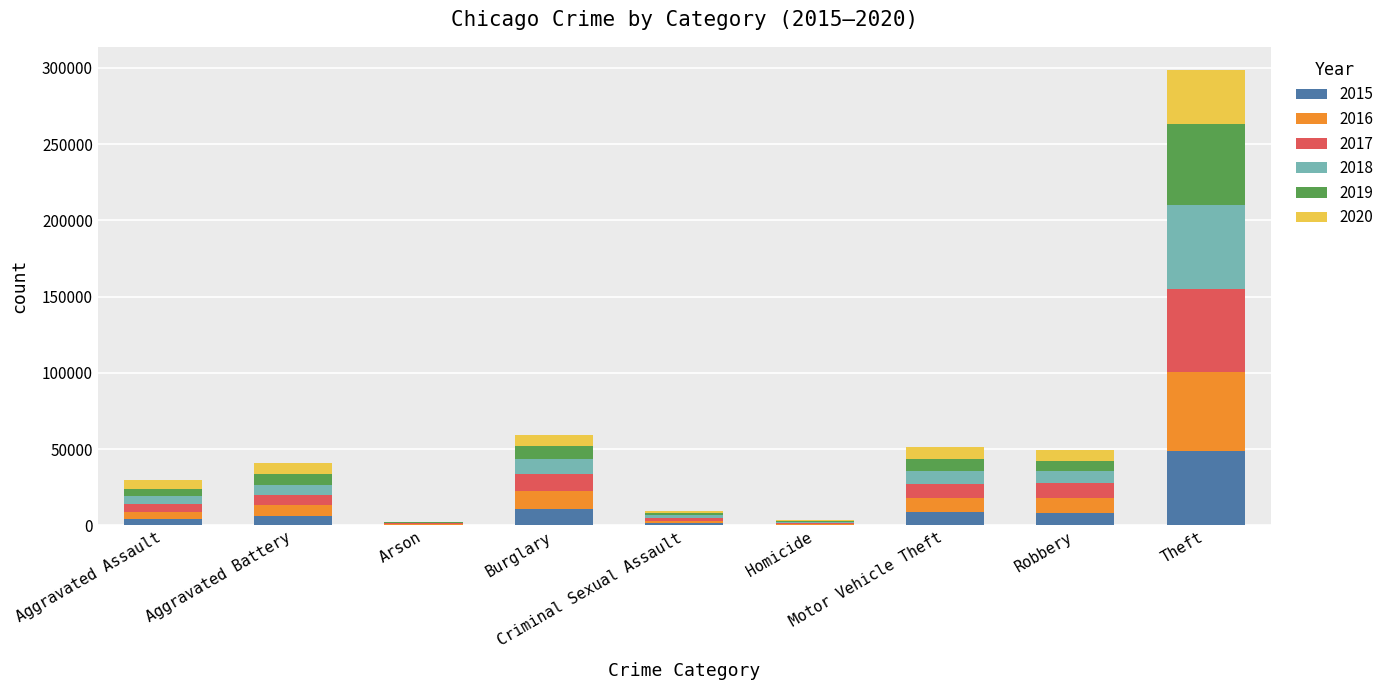

How many series are shown in this chart?

6